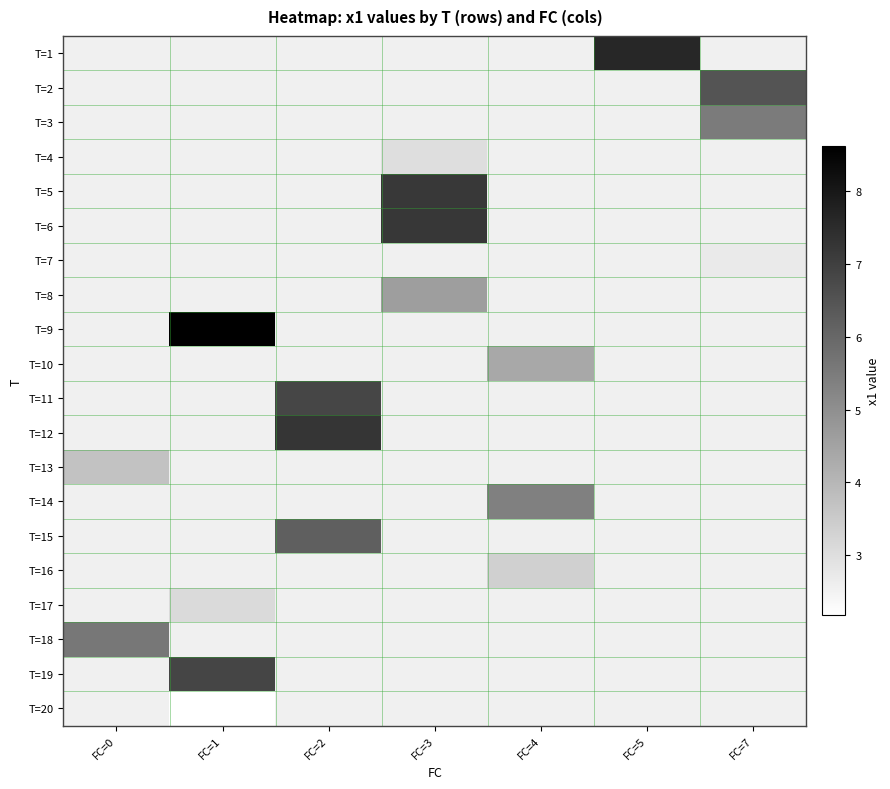

Which has a higher value, FC=5 or FC=3?

FC=3